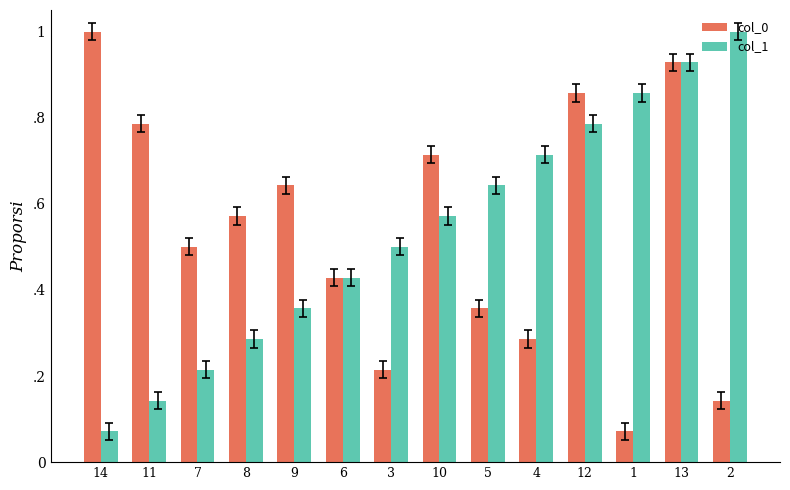

What are all the series names shown in the legend?

col_0, col_1